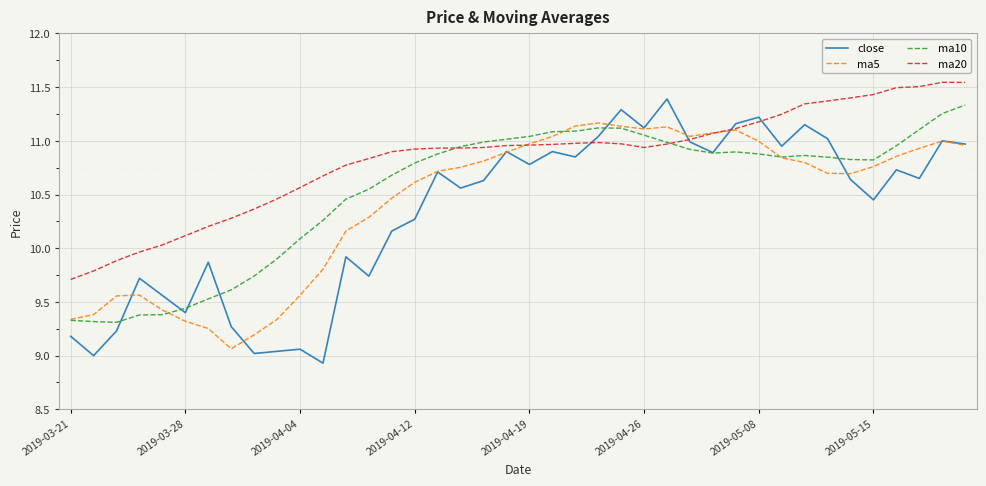

What is the smallest value displayed?

8.9